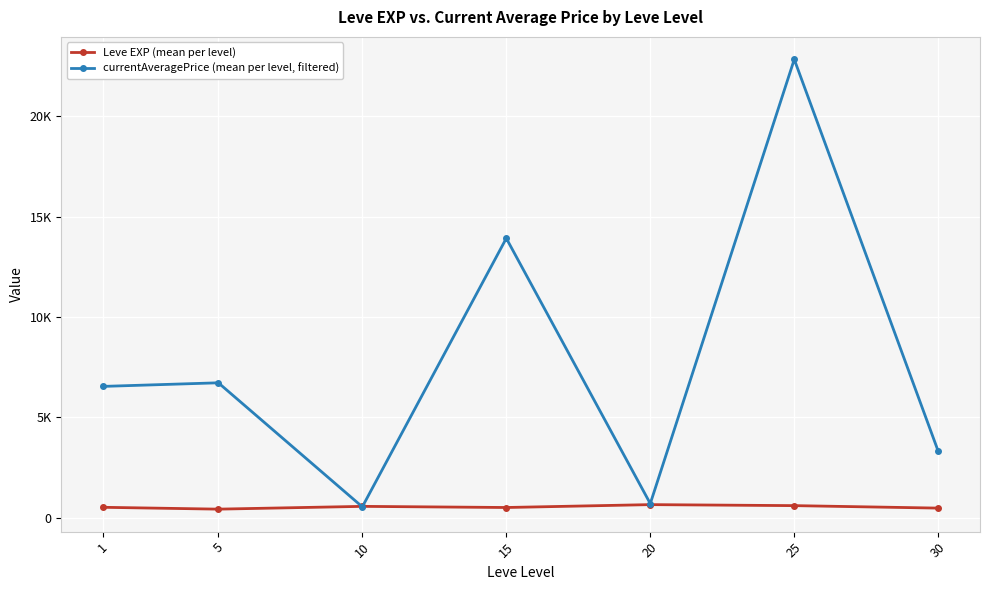

What are all the series names shown in the legend?

Leve EXP (mean per level), currentAveragePrice (mean per level, filtered)